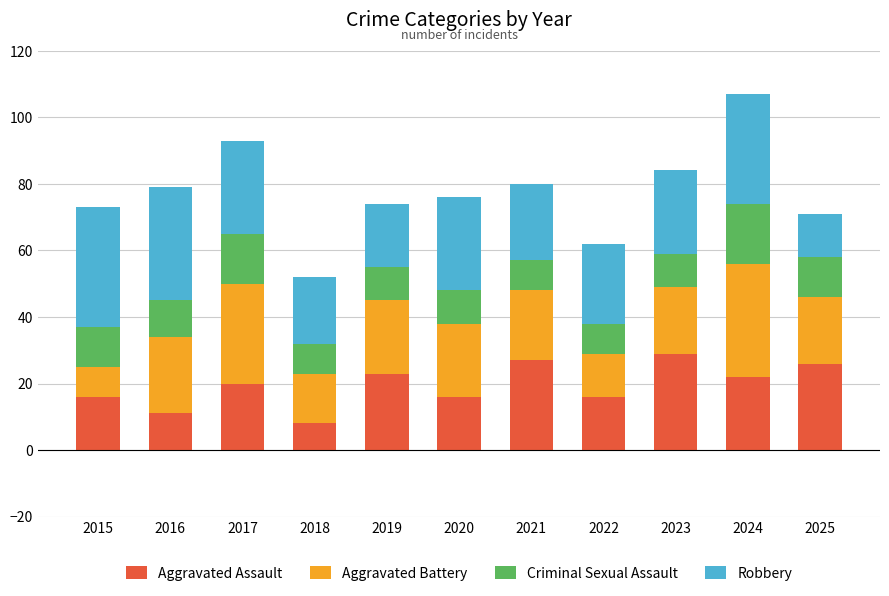

What is the maximum value for Aggravated Assault?

29